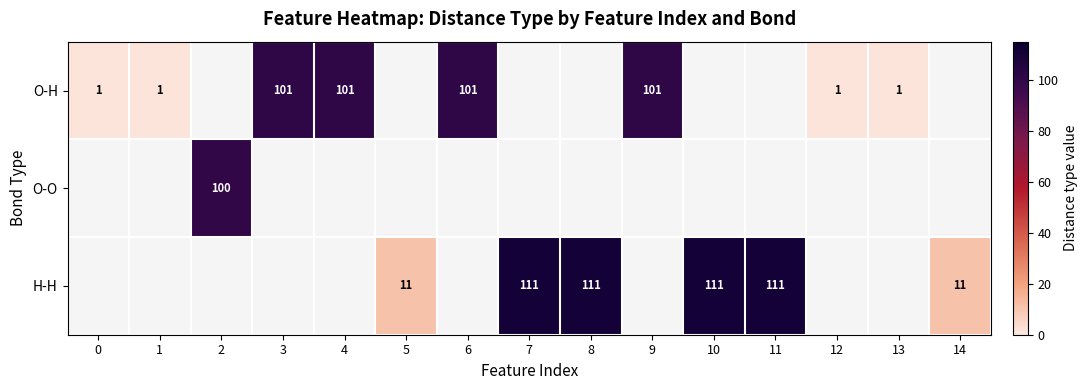

True or false: H-H has a value of 111 at 11.

True